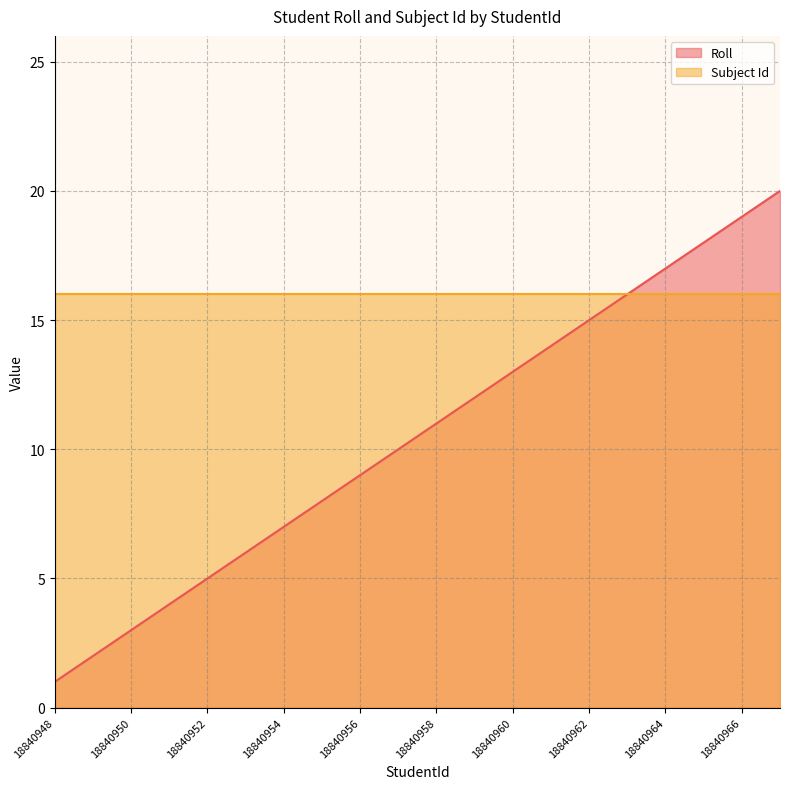

Count the number of values greater than 11.

9